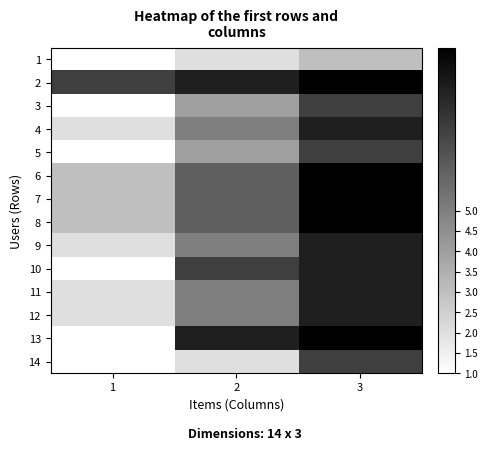

List the series in order of their peak value, lowest first.

1, 3, 5, 14, 4, 9, 10, 11, 12, 2, 6, 7, 8, 13